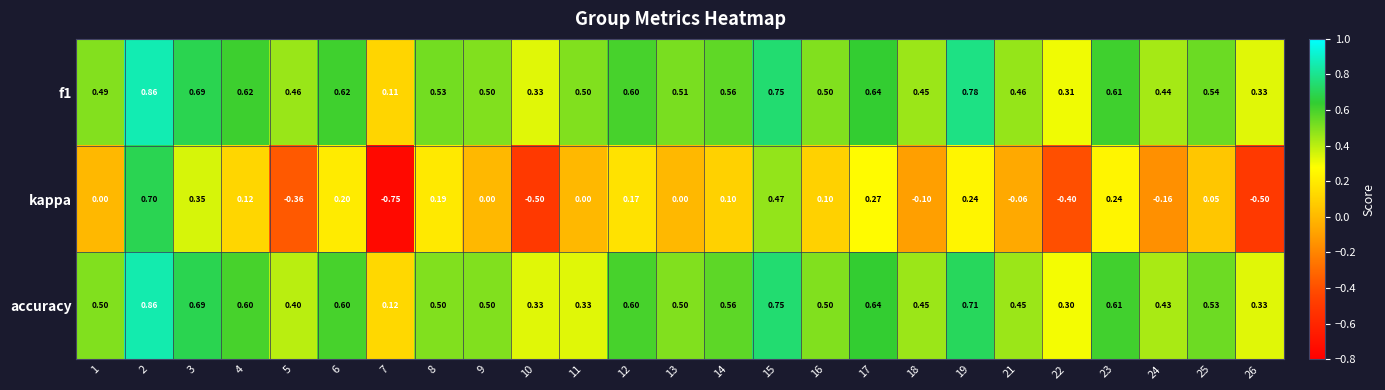

Which series has the largest range (max minus min)?

kappa